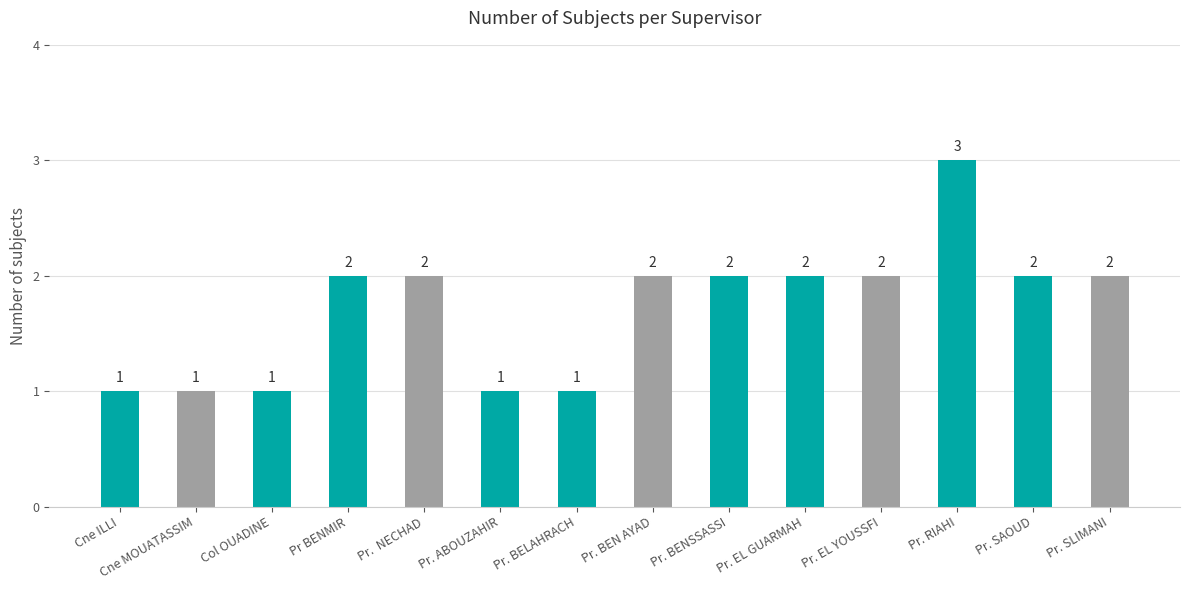

What is the sum of all values?

24